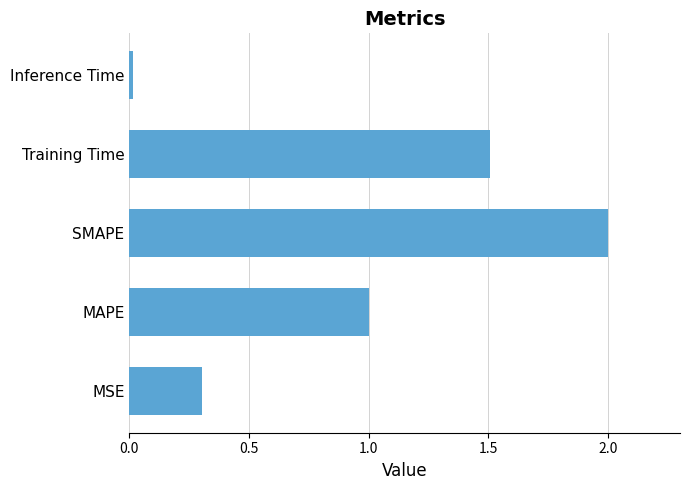

True or false: the data shows 0.8 at SMAPE.

False